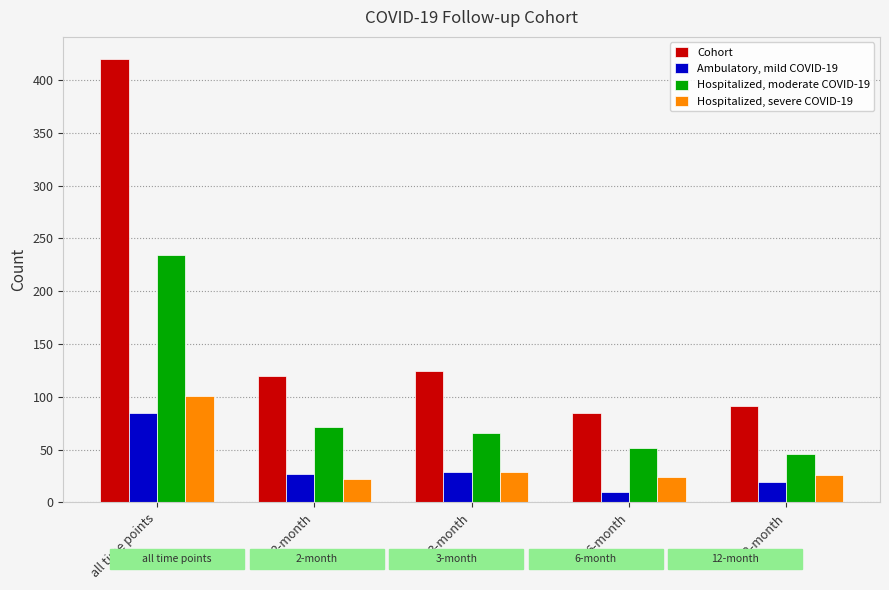

What is the difference between the Cohort values at 6-month and 2-month?

35